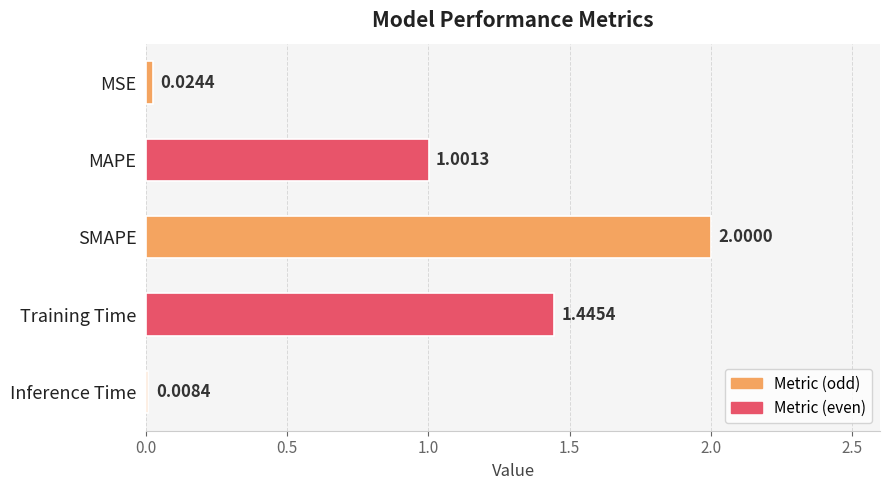

What is the difference between the maximum and minimum values?

2.0